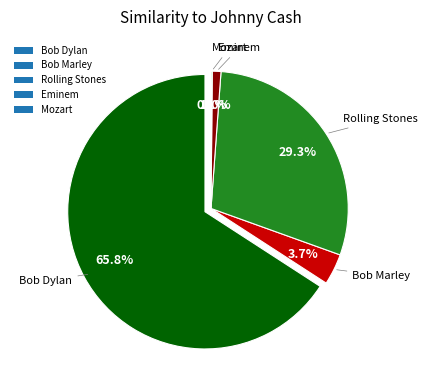

Which slice represents more than half of the pie?

Bob Dylan